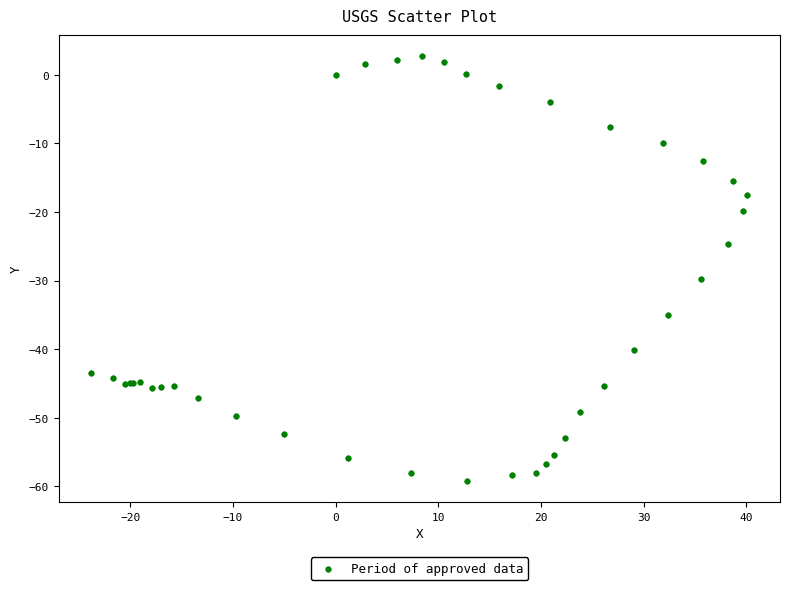

What Y value in the scatter plot is closest to -28?

-29.7